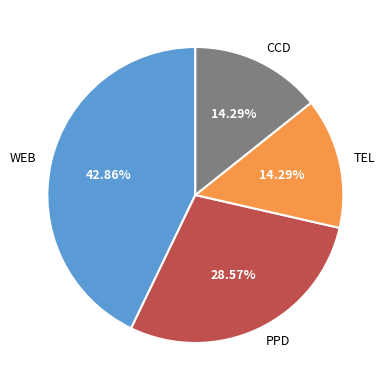

To the nearest percent, what portion does TEL represent?

14%